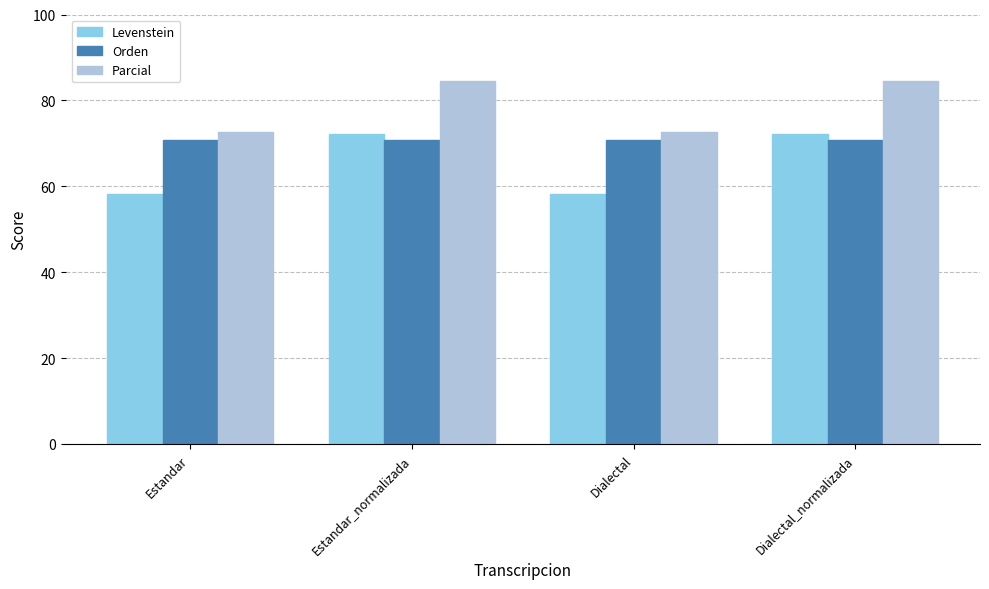

Reading left to right, transcribe all the data shown in this chart.

Levenstein: Estandar=58.1	Estandar_normalizada=72.2	Dialectal=58.1	Dialectal_normalizada=72.2
Orden: Estandar=70.8	Estandar_normalizada=70.8	Dialectal=70.8	Dialectal_normalizada=70.8
Parcial: Estandar=72.7	Estandar_normalizada=84.6	Dialectal=72.7	Dialectal_normalizada=84.6